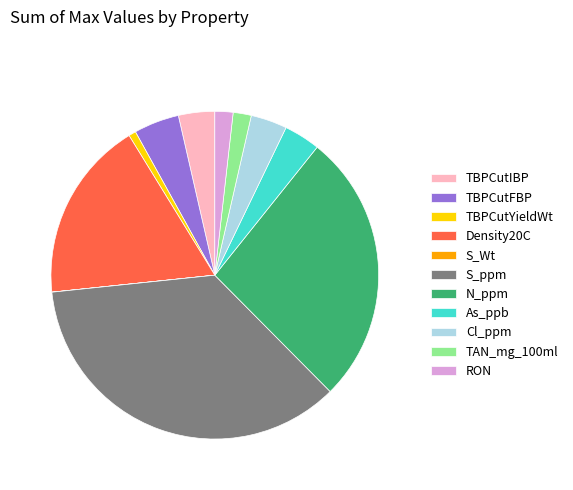

Which has a higher value, TBPCutIBP or TBPCutFBP?

TBPCutFBP